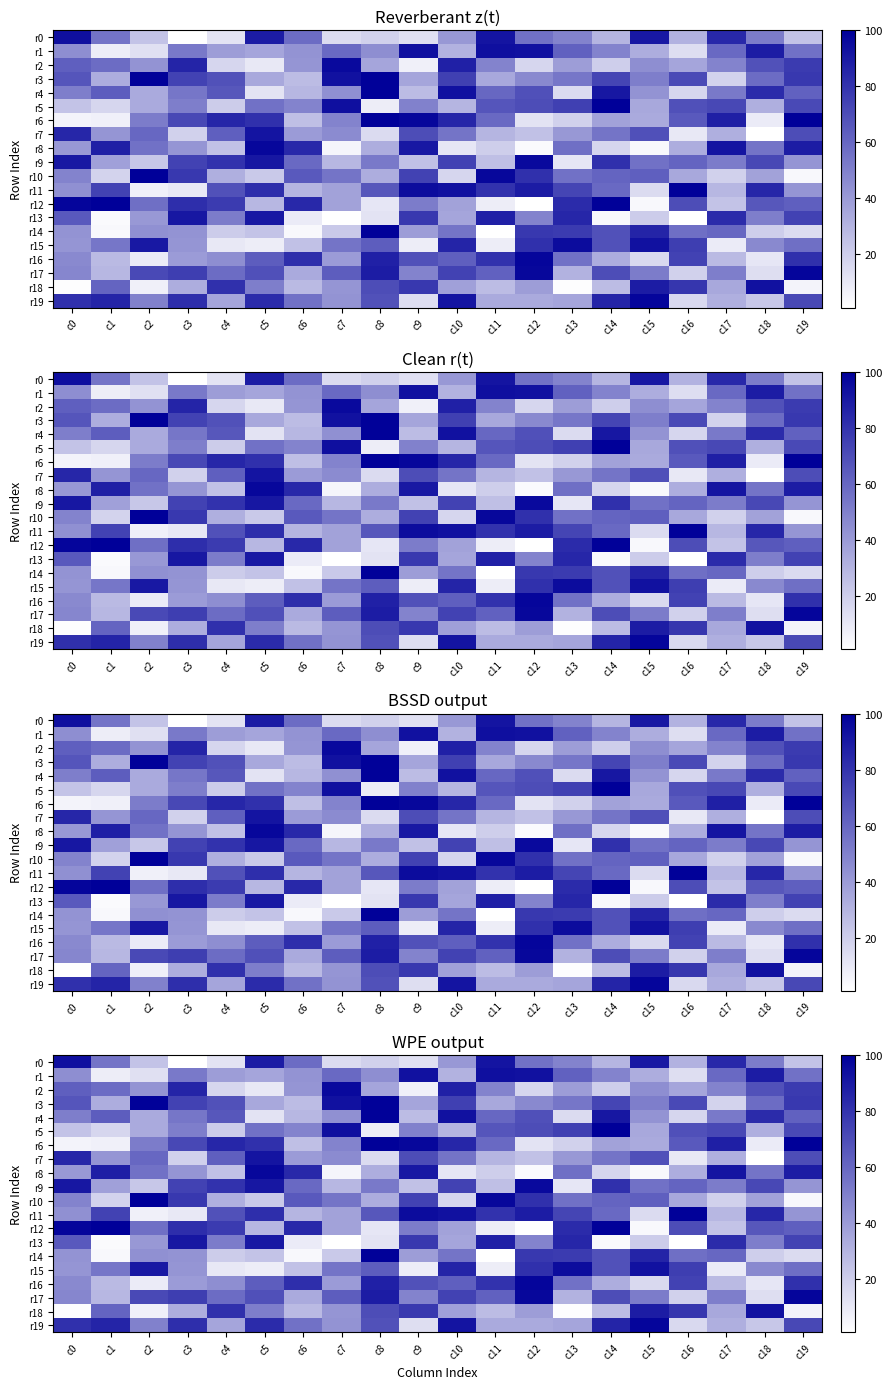

At which category does the chart reach its peak across all series?

c14